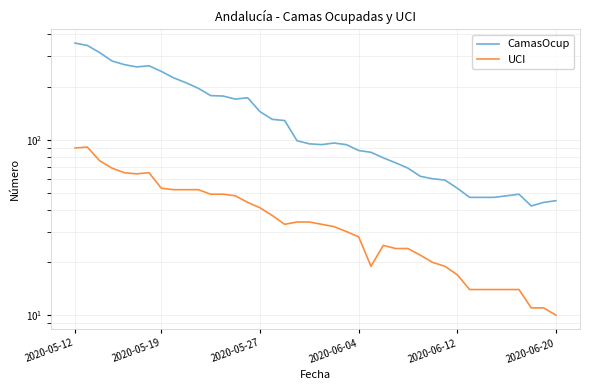

In UCI, how many points are higher than both neighbors (excluding endpoints)?

3